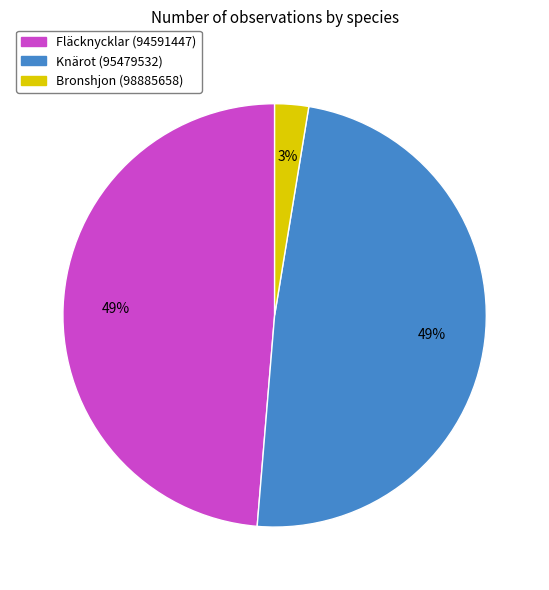

What is the smallest slice in the pie chart?

Bronshjon (98885658)